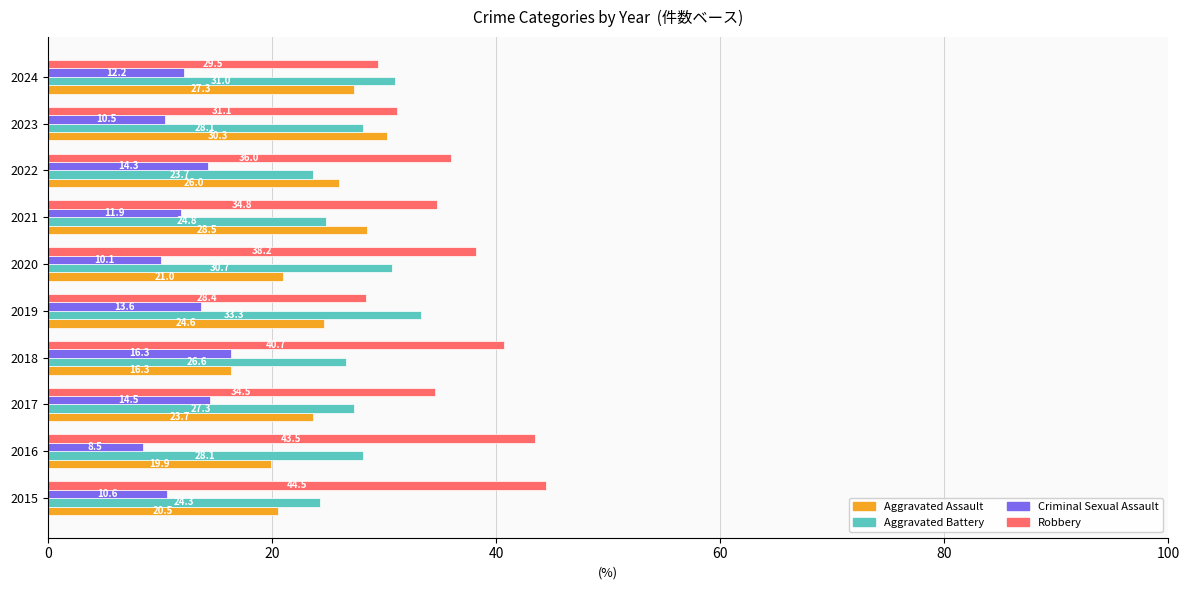

What is the spread (max minus min) of values at 2024?

18.8